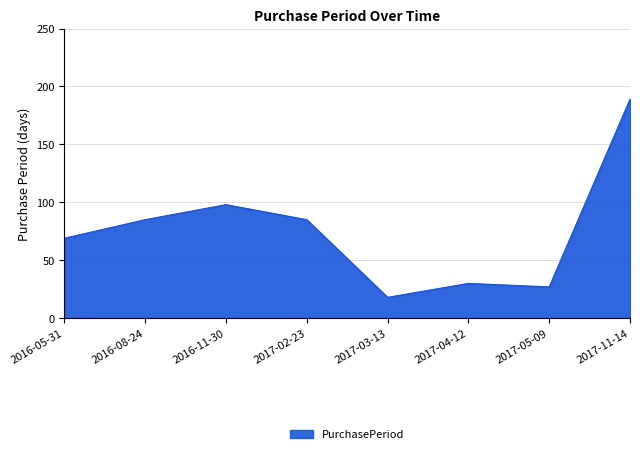

How many series are shown in this chart?

1